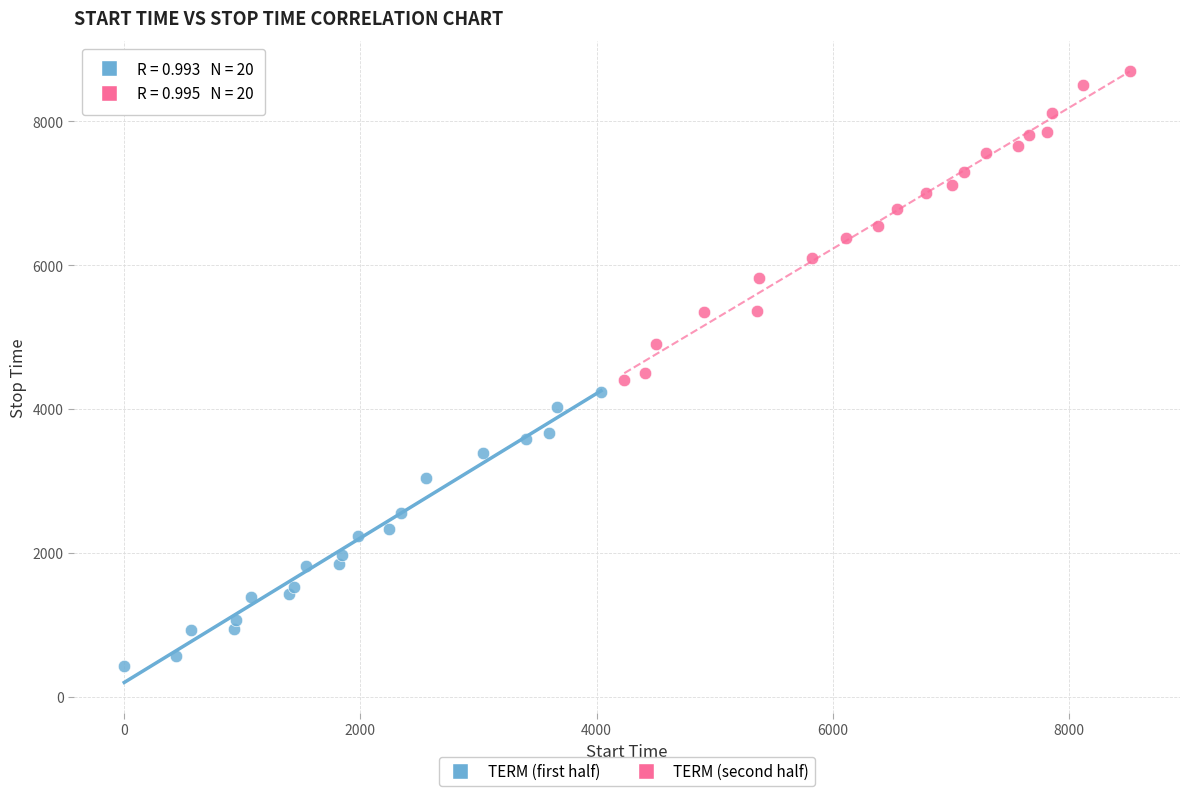

What are all the series names shown in the legend?

TERM (first half), TERM (second half)